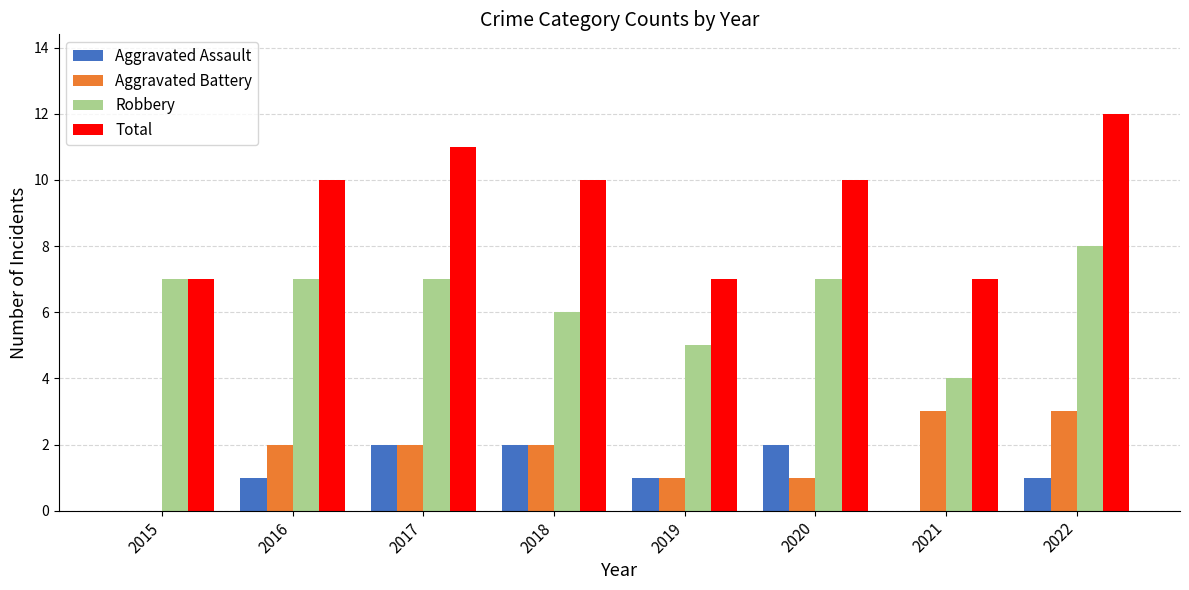

Are the bars horizontal?

No